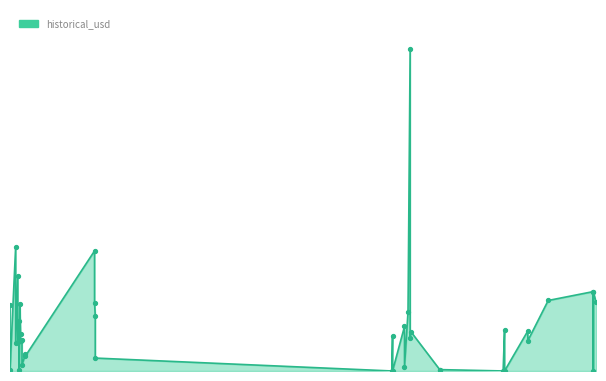

What is the sum of all values?

19875840979.3